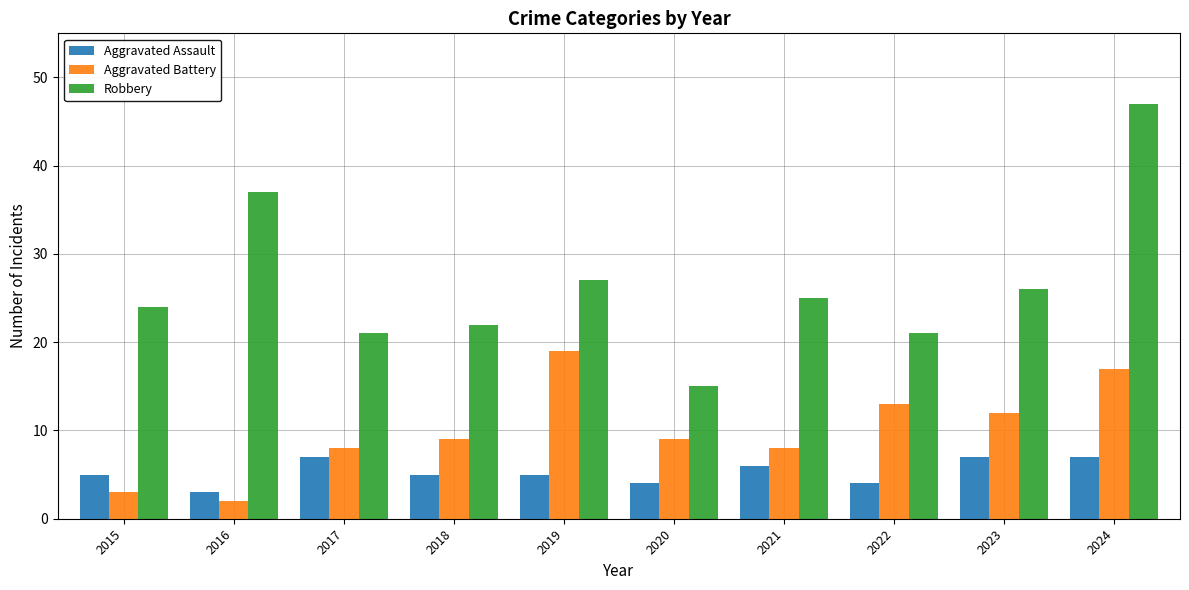

The value of Aggravated Assault at 2015 is 5. True or false?

True